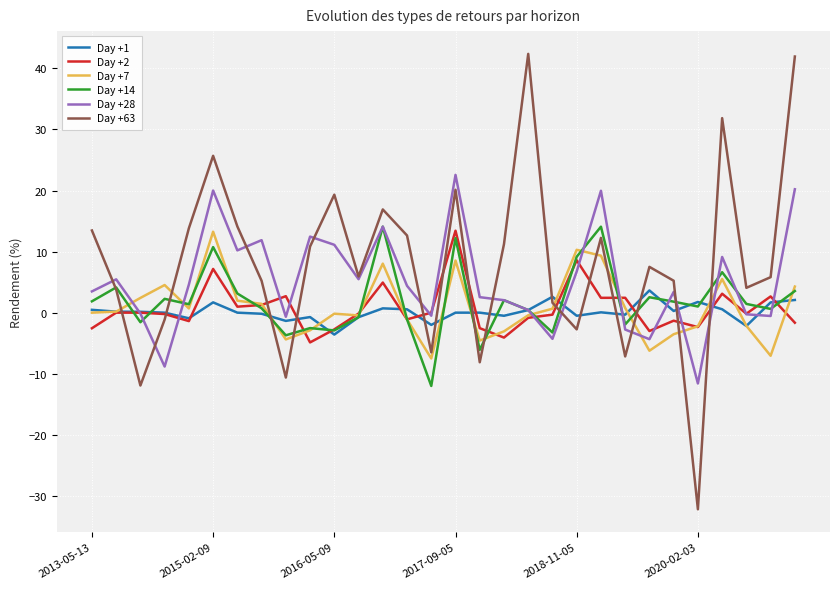

Which series has the largest total across all categories?

Day +63